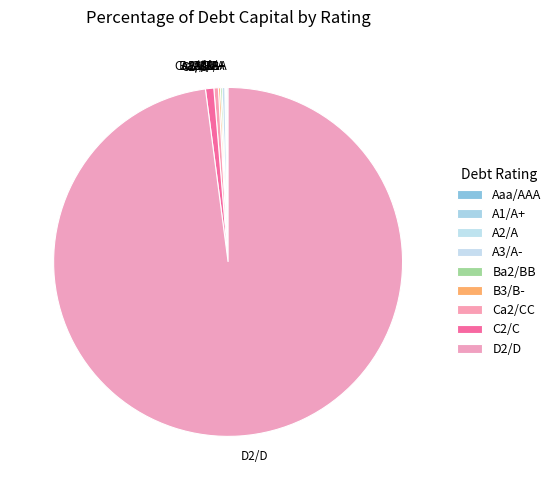

What is the largest slice in the pie chart?

D2/D